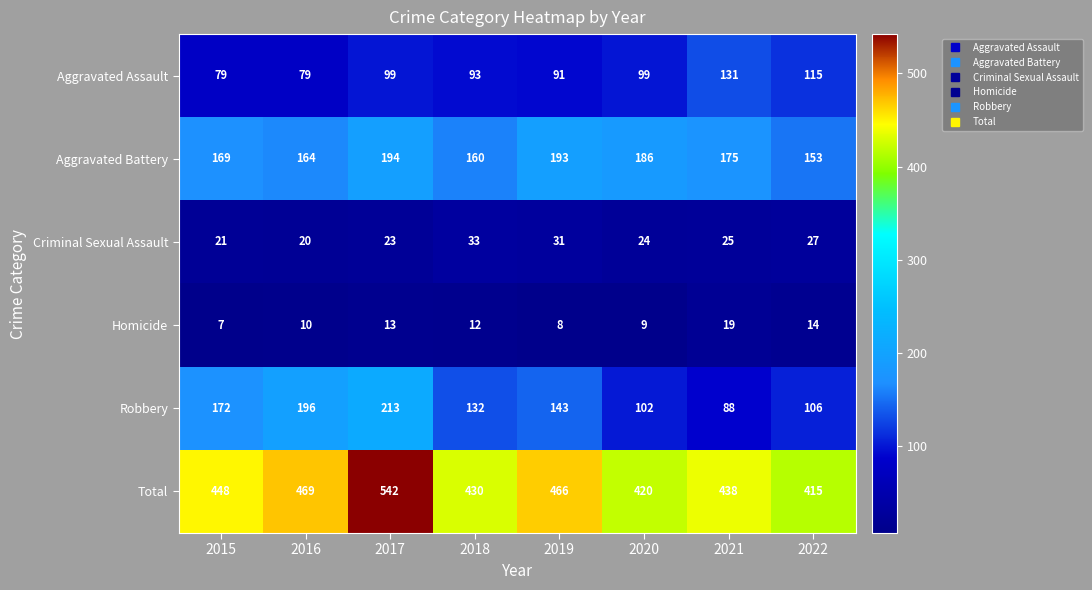

True or false: Total has a value of 448 at 2015.

True